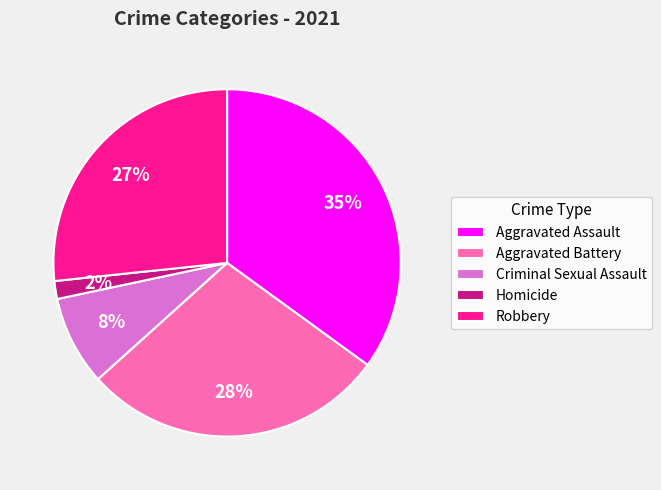

What percentage is the Criminal Sexual Assault slice, to the nearest percent?

8%